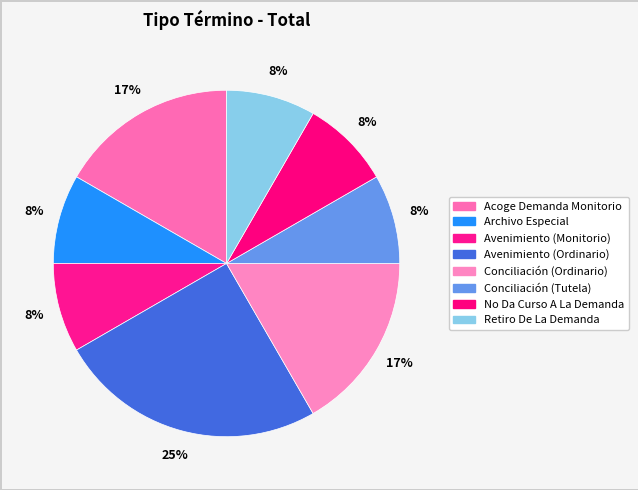

Is there a majority slice in this chart?

No